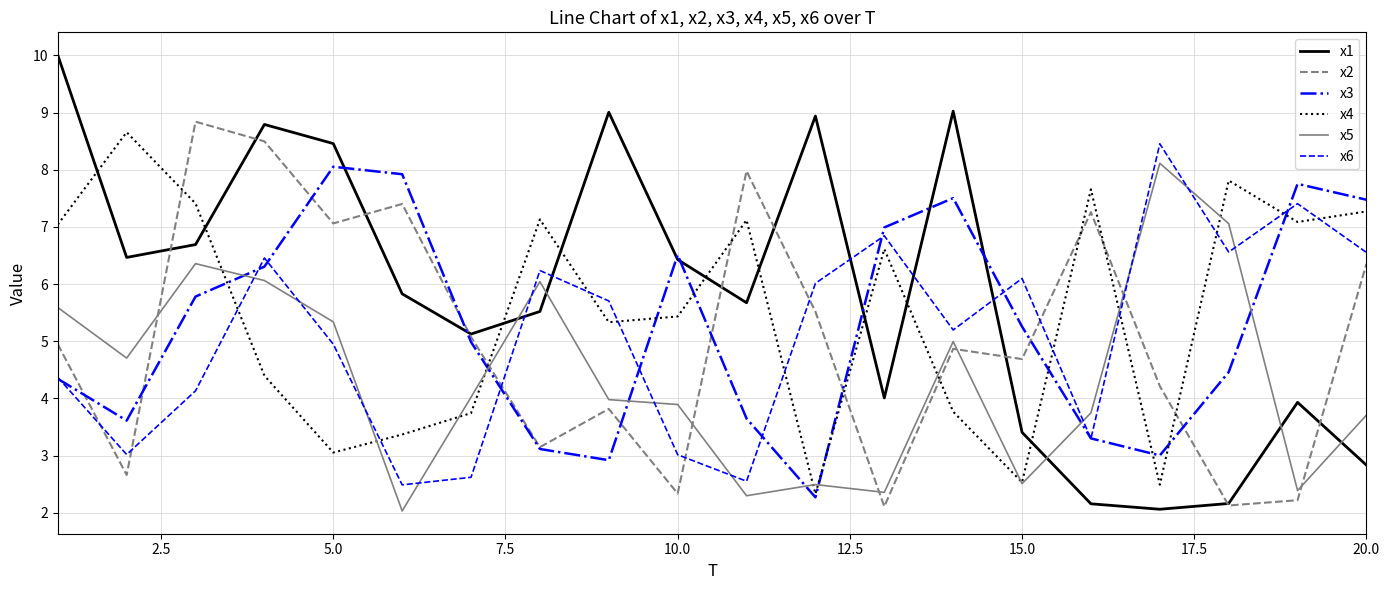

Which series has the largest range (max minus min)?

x1